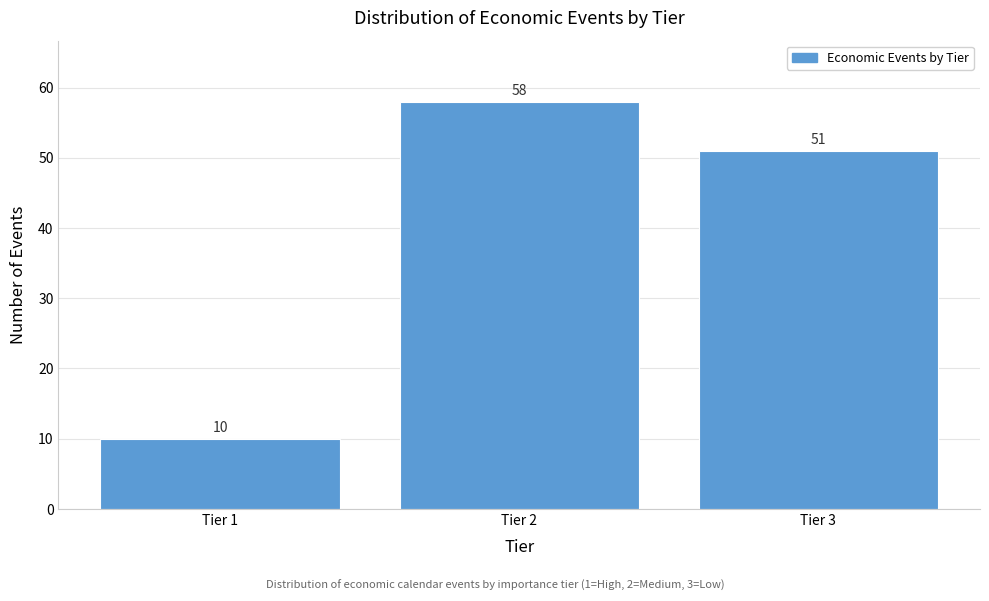

Reading left to right, extract all data points from this chart.

Tier 1=10	Tier 2=58	Tier 3=51